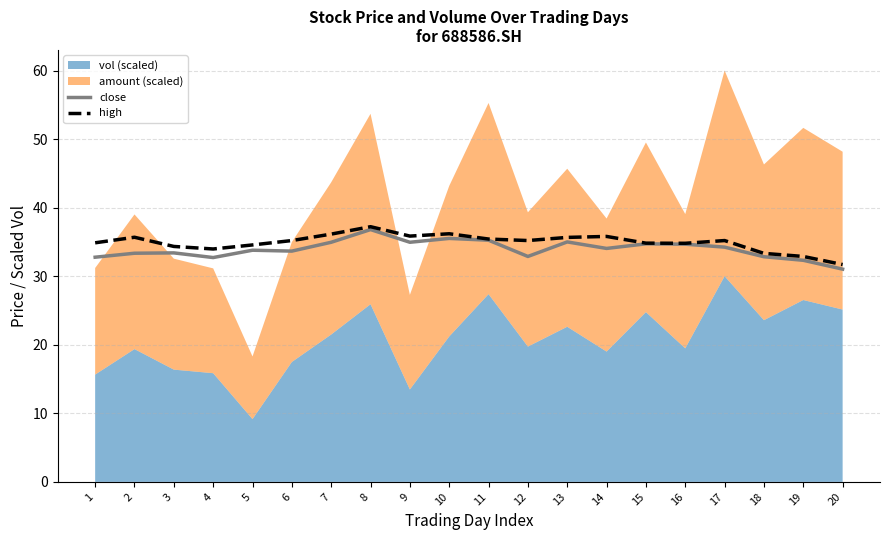

How many interior local valleys does the high series have?

4